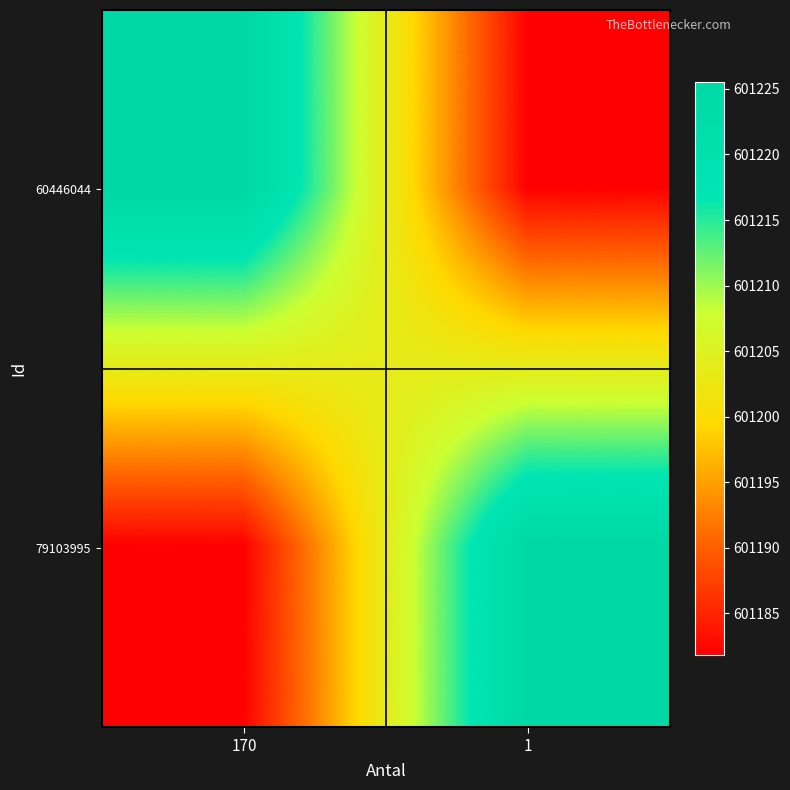

Count the number of data series in this chart.

2